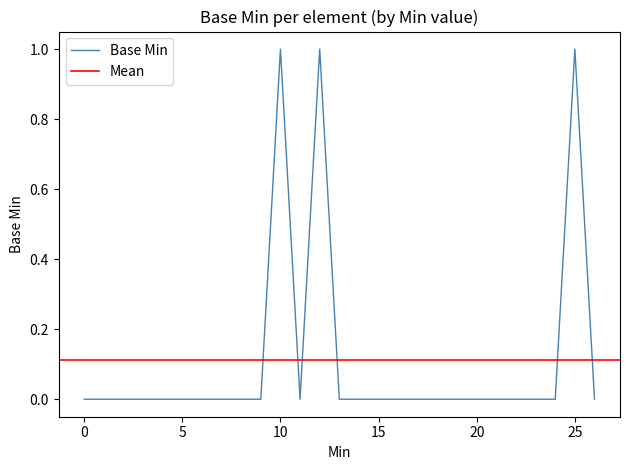

Count the values in the range 0 to 1.

27